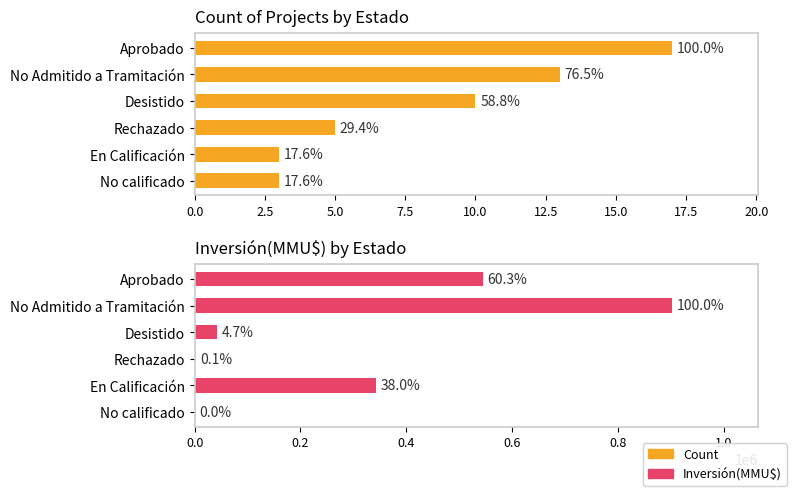

Read the Count value at Desistido.

10.0